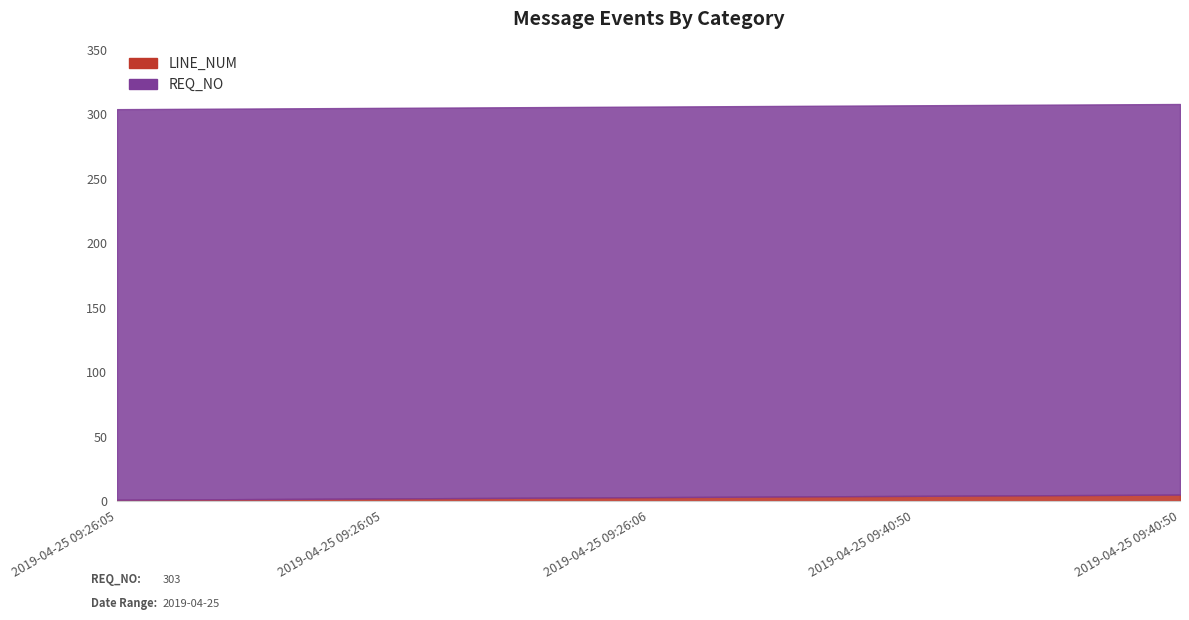

How many lines are shown in the chart?

2